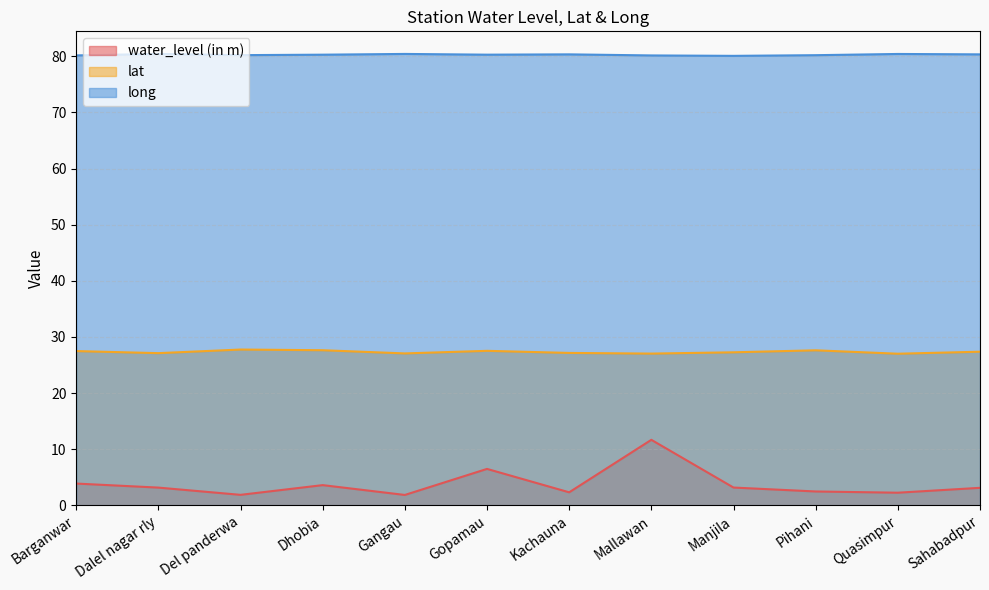

Is it true that water_level (in m) equals 3.9 at Barganwar?

True